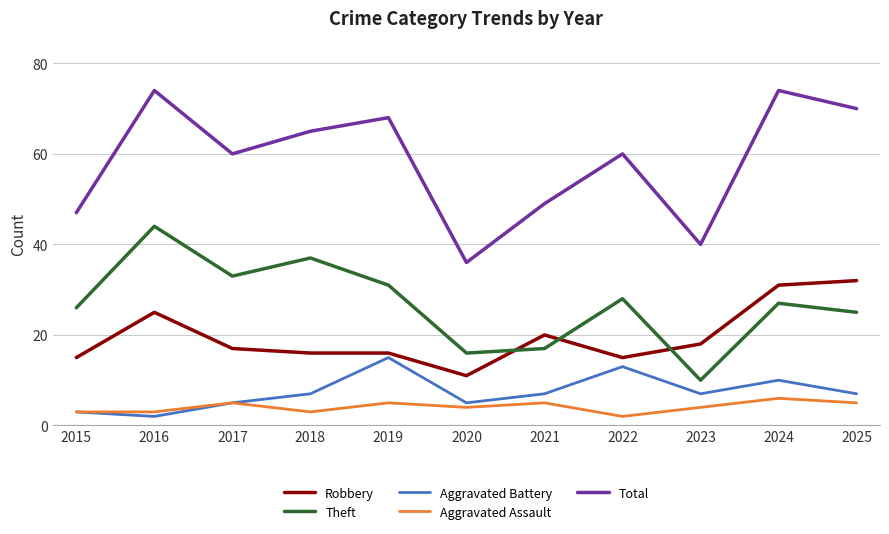

How many interior local valleys does the Total series have?

3